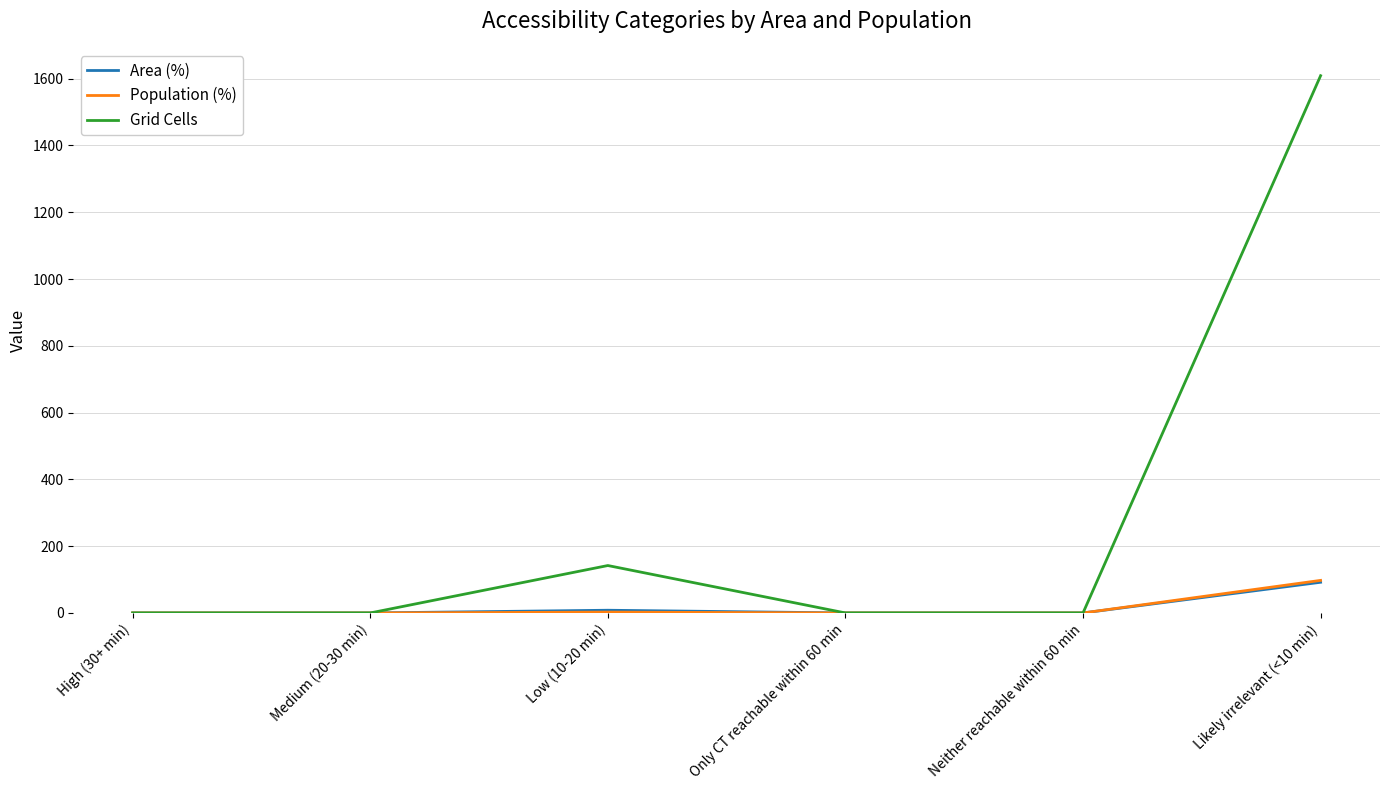

What position from the right is Neither reachable within 60 min?

2